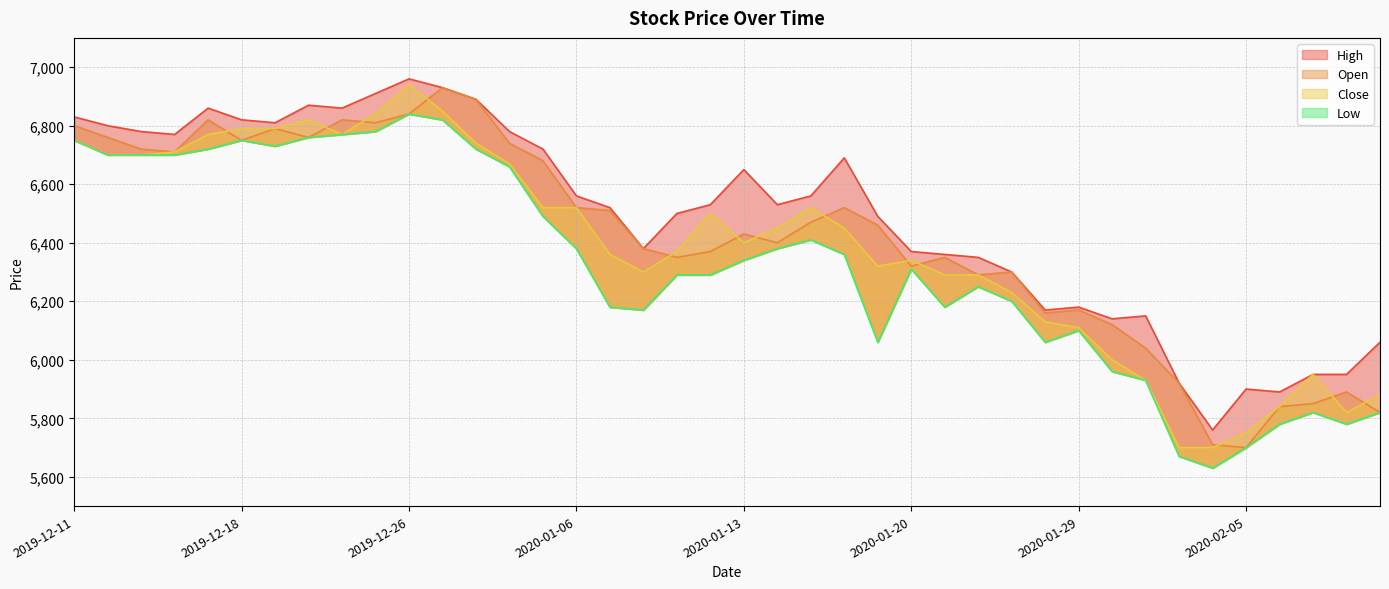

True or false: Low has a value of 2488 at 2020-01-02.

False